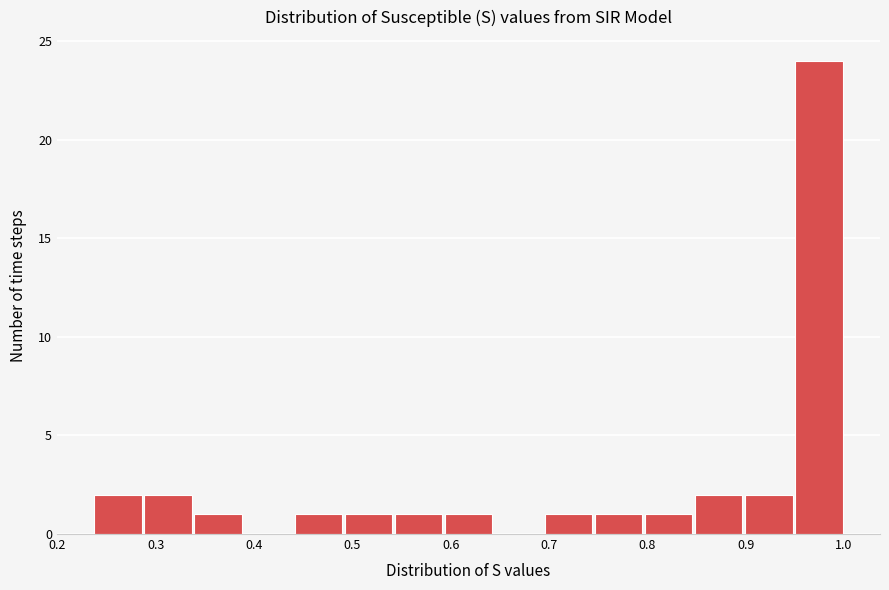

Over which range of the x-axis is the bar tallest?

0.95 to 1.00